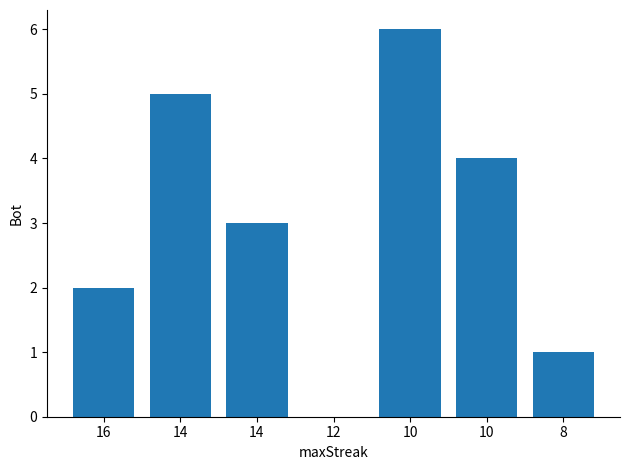

True or false: the data shows 4 at 10.

True